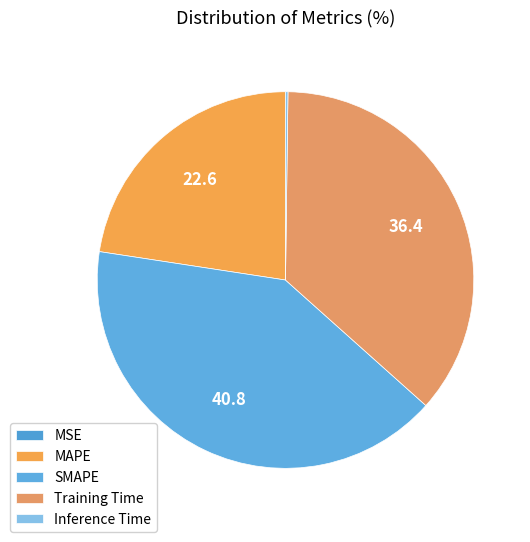

Count the number of slices in the pie.

5